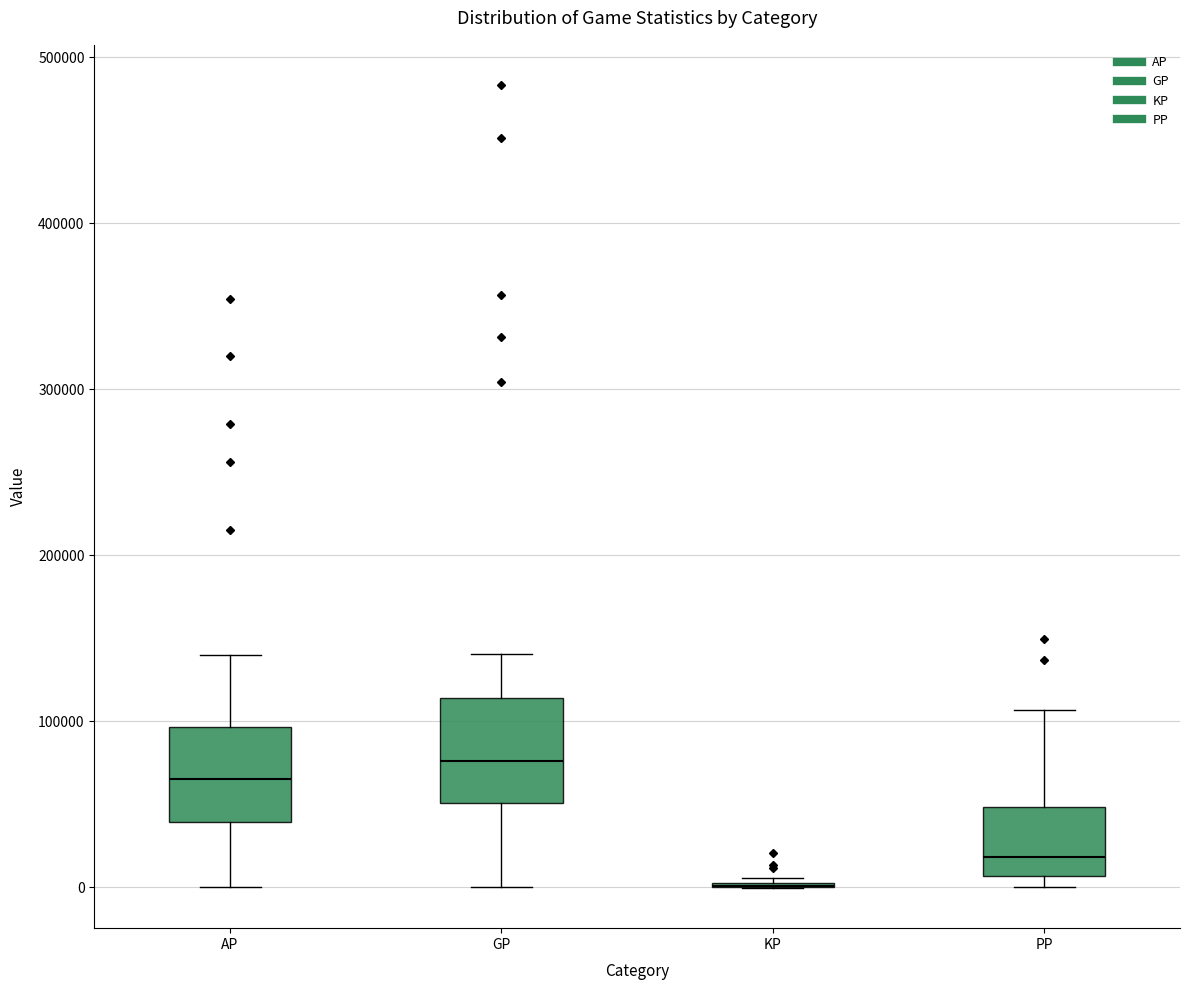

Reading left to right, read every box against the y-axis: the position of its median line, the range the box covers, and the ends of its whiskers. The values are not printed on the chart, so give them approximately, as read against the axis.

AP: median 70000, box 40000 to 100000, whiskers 0 to 140000
GP: median 80000, box 50000 to 110000, whiskers 0 to 140000
KP: box collapsed to a line at 0, whiskers 0 to 10000
PP: median 20000, box 10000 to 50000, whiskers 0 to 110000